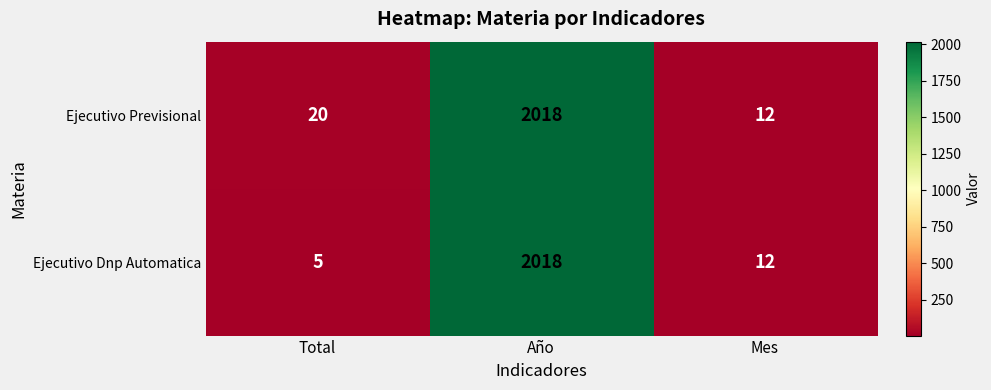

Rank the series by their average value, from lowest to highest.

Ejecutivo Dnp Automatica, Ejecutivo Previsional